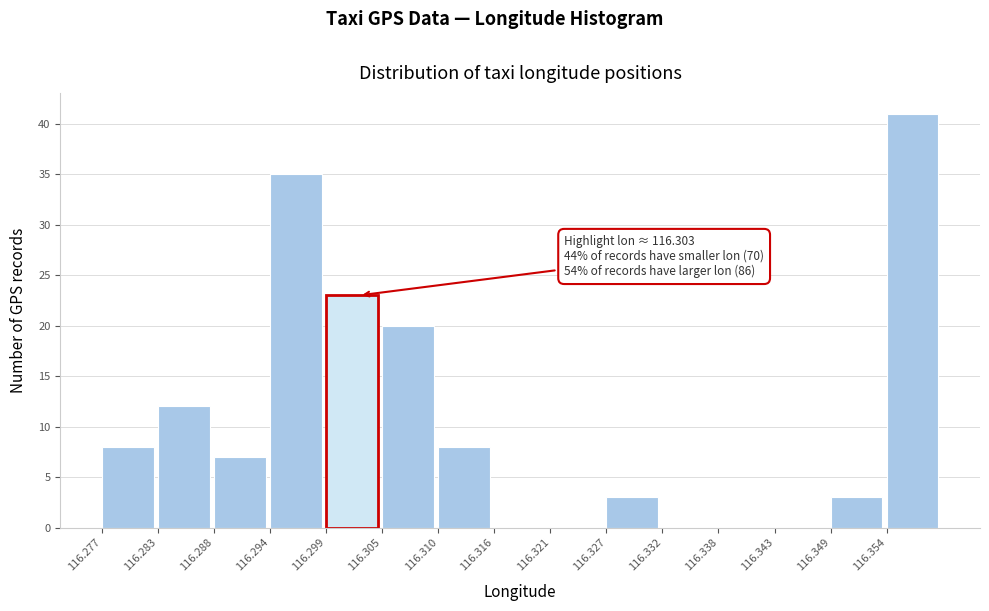

Over which range of the x-axis is the bar tallest?

116.354 to 116.360